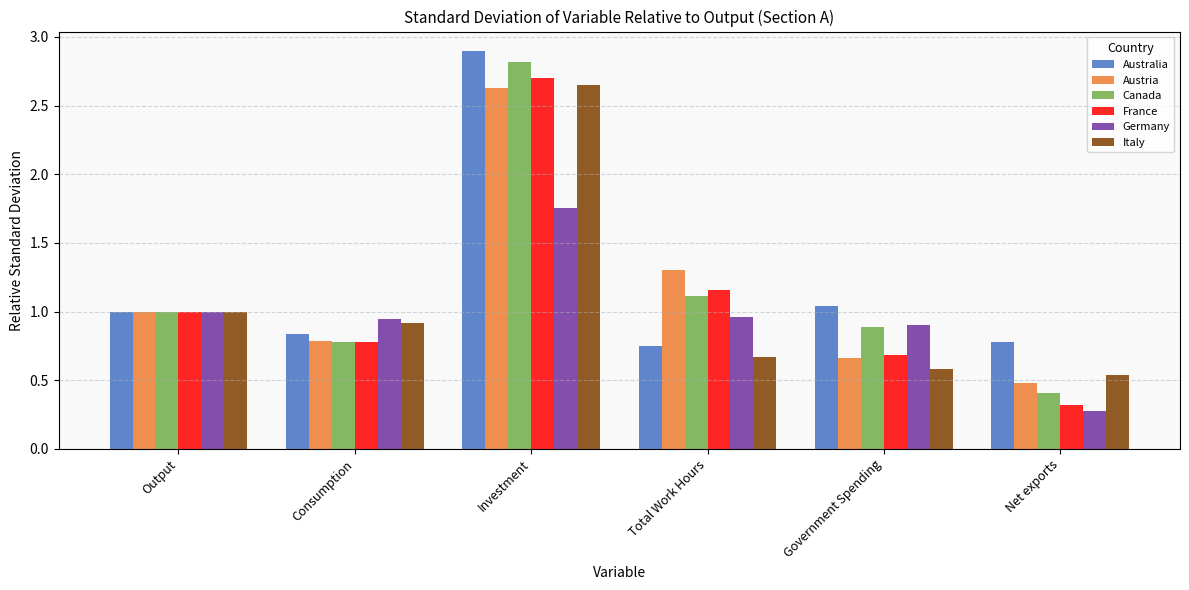

What are all the series names shown in the legend?

Australia, Austria, Canada, France, Germany, Italy